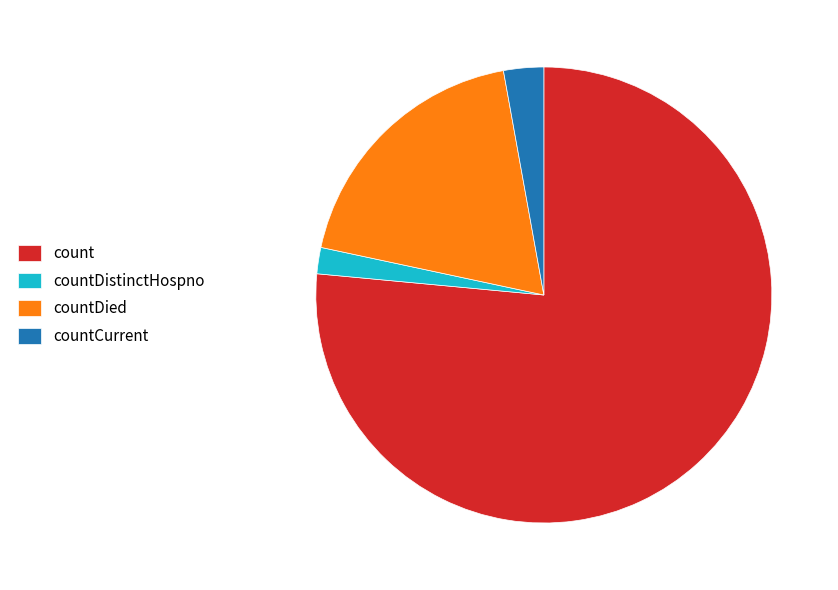

How many segments does this pie chart have?

4